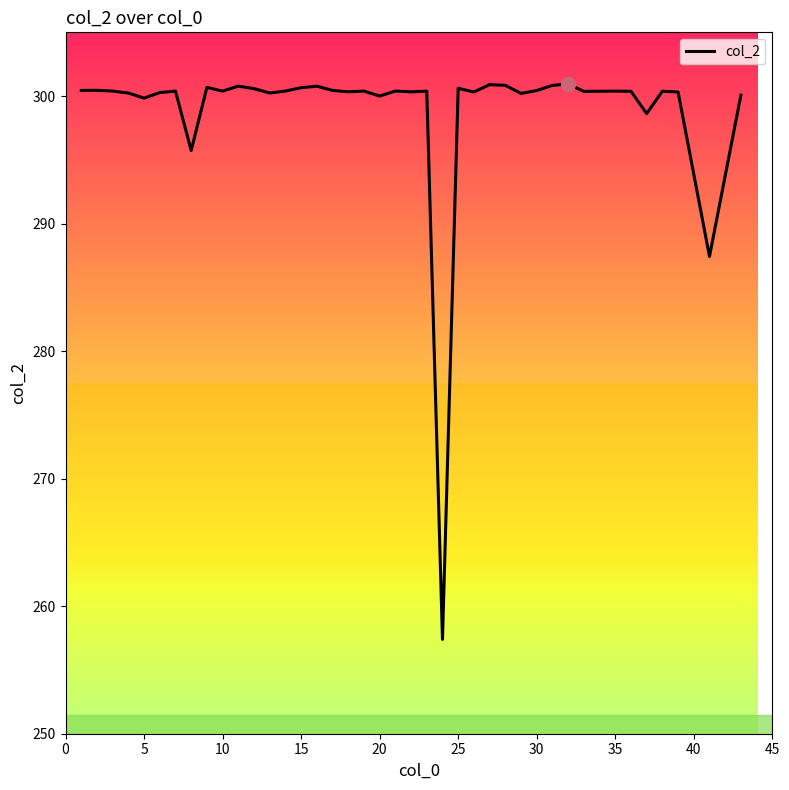

What is the difference between the maximum and minimum values?

43.5